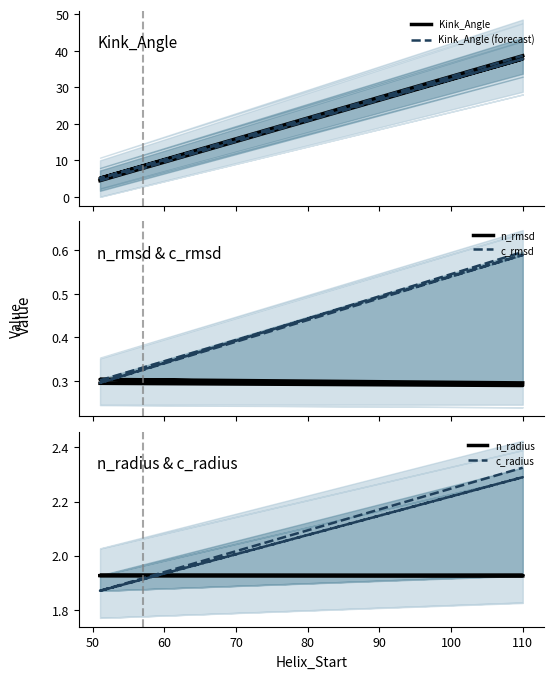

True or false: c_radius and Kink_Angle cross at least once.

False